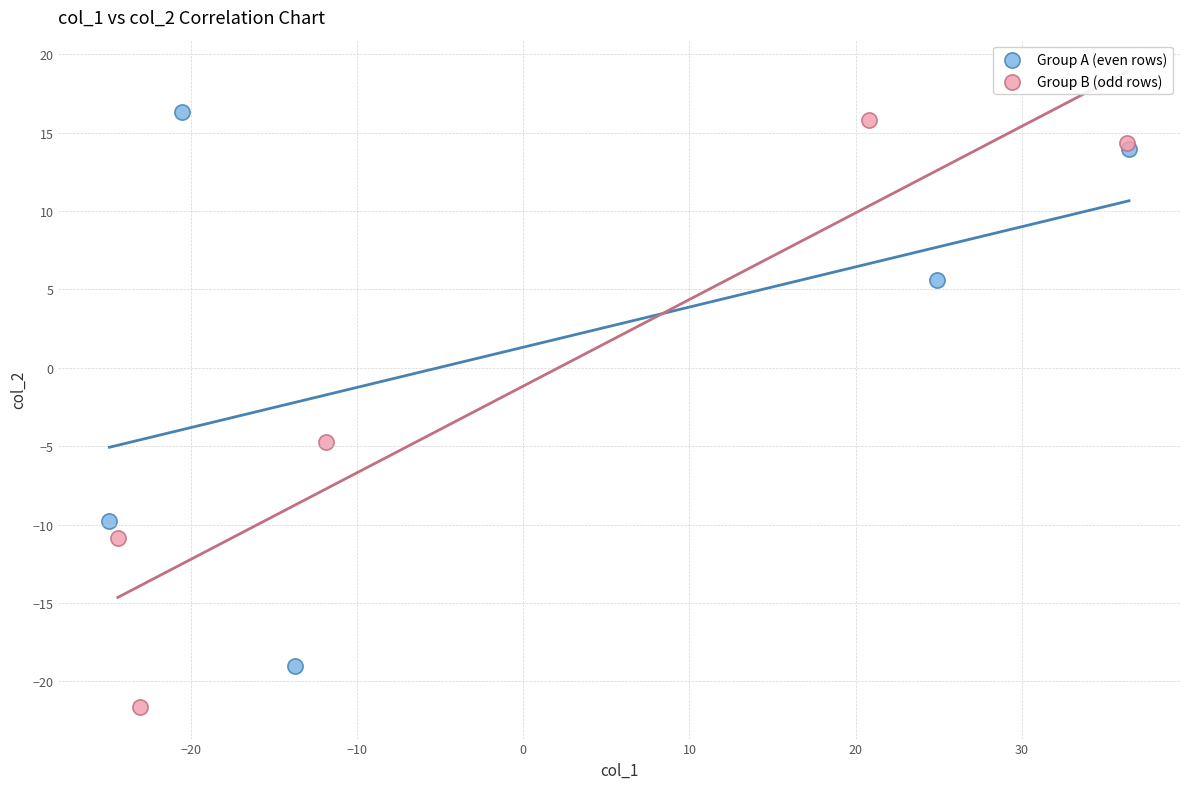

Which series contains the lowest Y value?

Group B (odd rows)